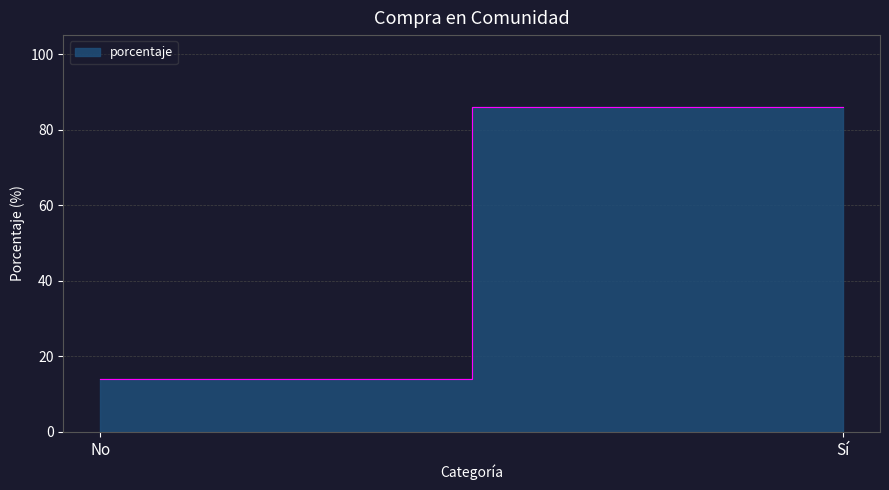

What position from the left is Sí?

2